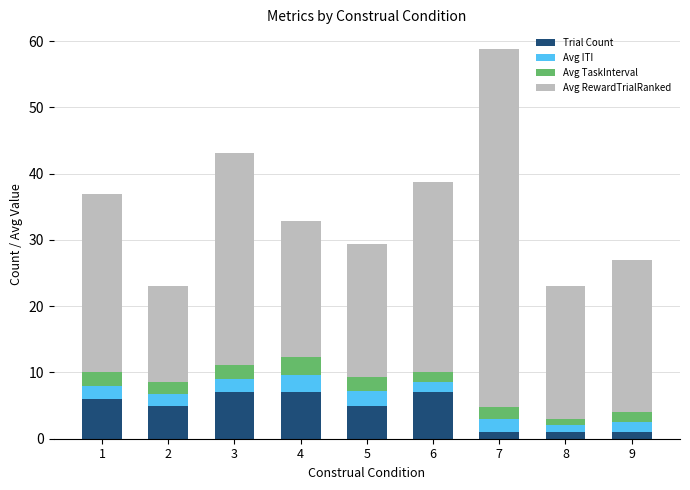

Where does the Trial Count series first go above 5?

1